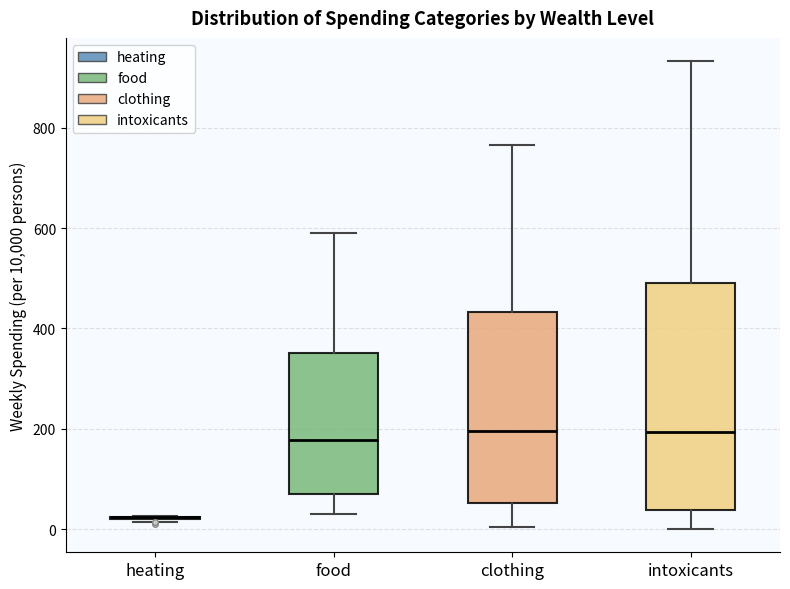

Comparing the boxes themselves (not the whiskers), which one is the tallest?

intoxicants